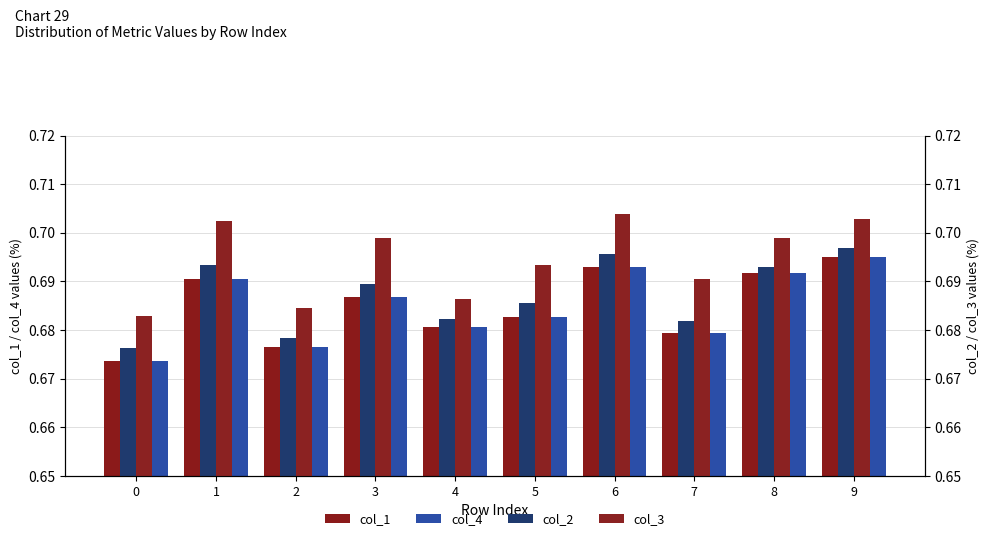

Which category has the highest value across all series?

6